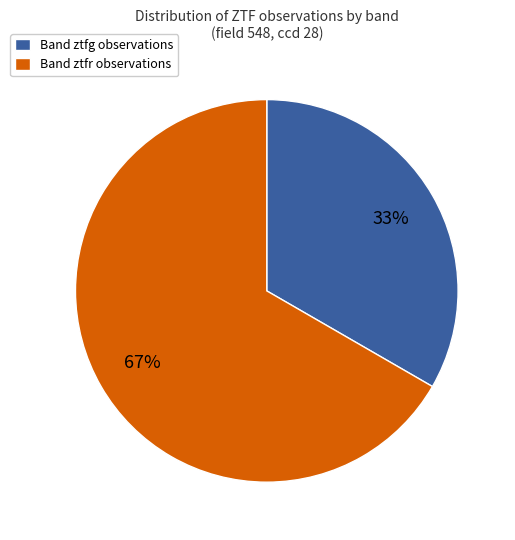

Which has a higher value, Band ztfr observations or Band ztfg observations?

Band ztfr observations